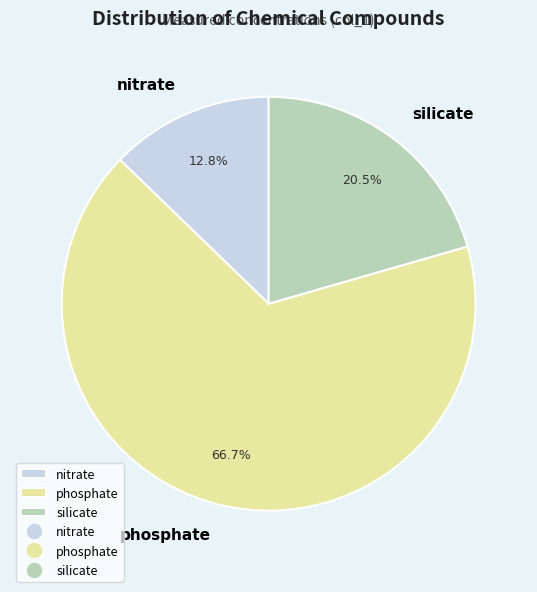

The nitrate slice represents 5% of the pie. True or false?

False